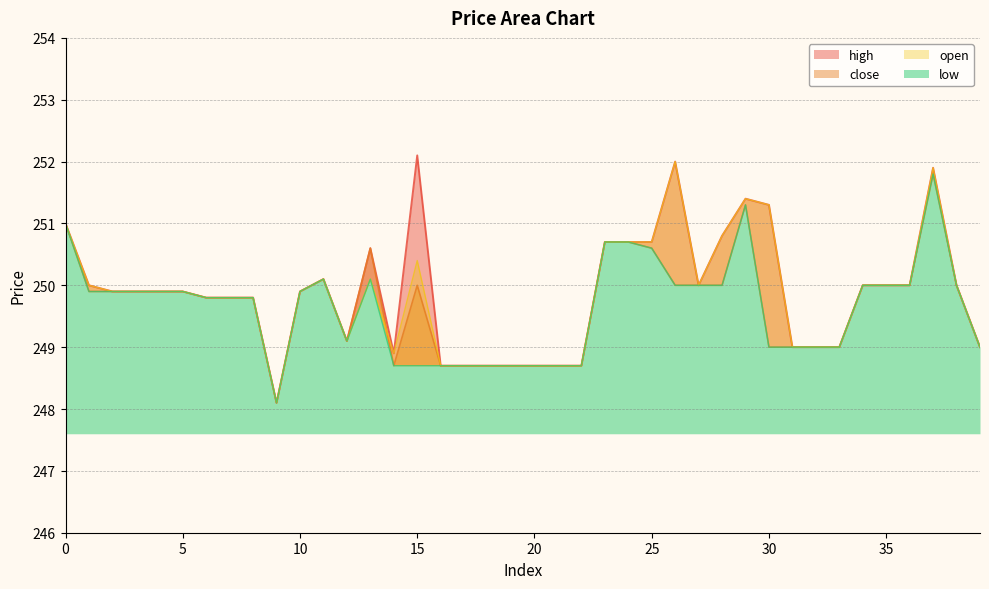

List the series in order of their peak value, lowest first.

low, close, open, high